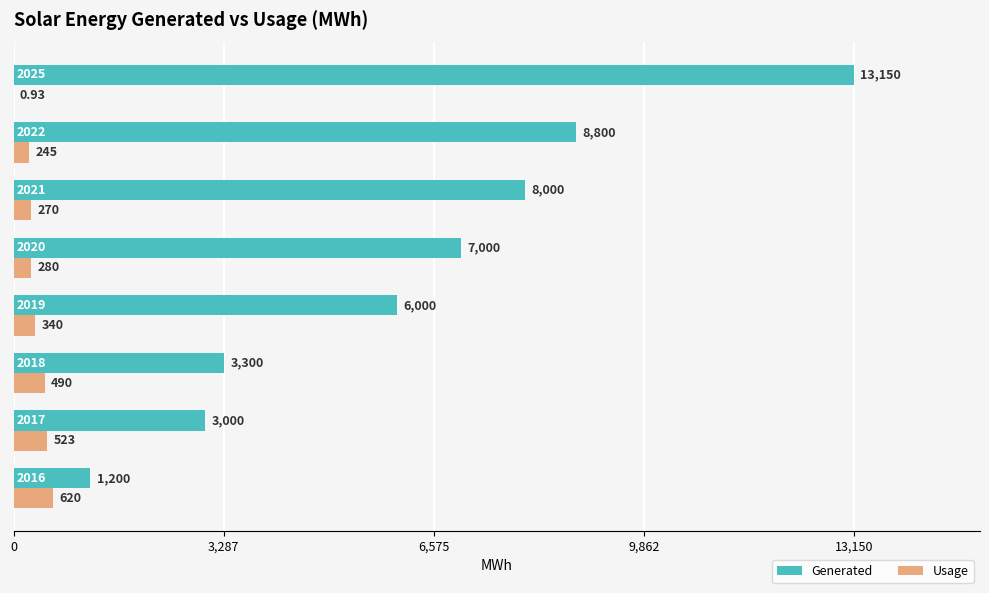

What is the sum of all Usage values?

2769